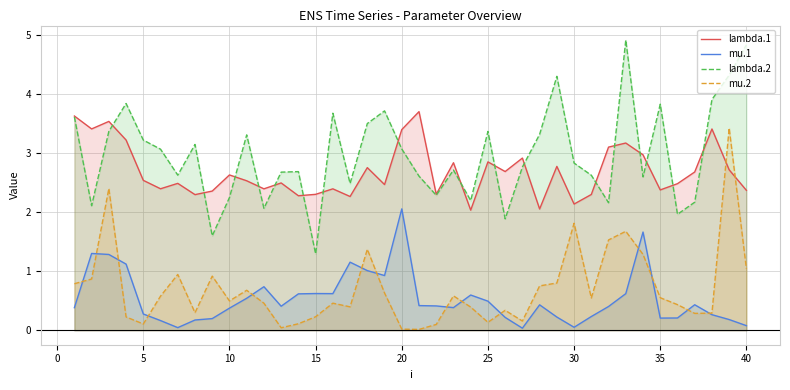

At how many categories does at least one series exceed 0?

40